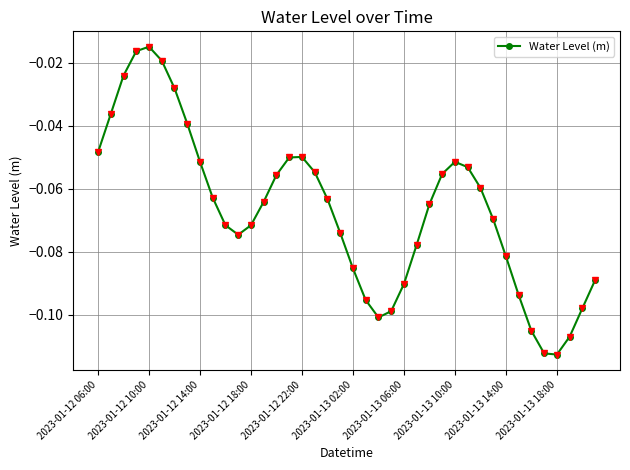

How many points are higher than both their immediate neighbors (excluding endpoints)?

3